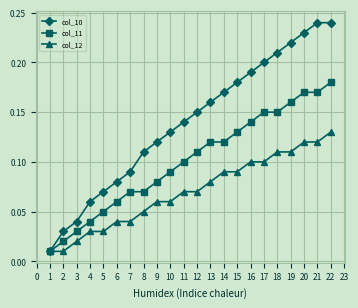

Is it true that col_11 equals 0.0 at 11?

False